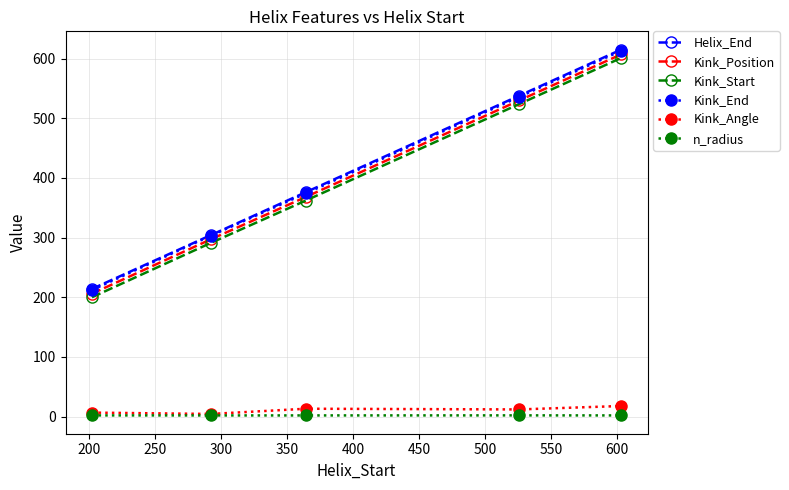

True or false: Kink_End and Kink_Angle cross at least once.

False